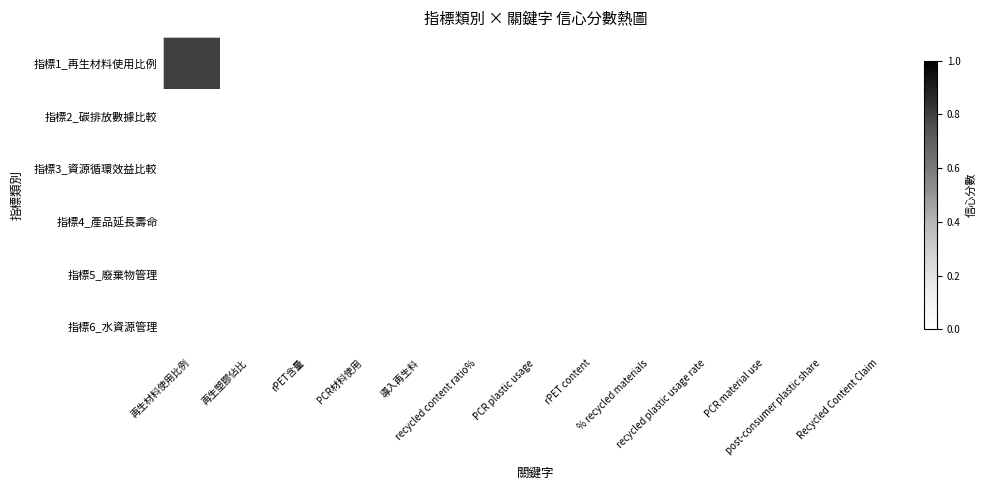

Reading right to left, list all the values displayed in this chart.

指標1_再生材料使用比例: Recycled Content Claim=0.0	post-consumer plastic share=0.0	PCR material use=0.0	recycled plastic usage rate=0.0	% recycled materials=0.0	rPET content=0.0	PCR plastic usage=0.0	recycled content ratio%=0.0	導入再生料=0.0	PCR材料使用=0.0	rPET含量=0.0	再生塑膠佔比=0.0	再生材料使用比例=0.8
指標2_碳排放數據比較: Recycled Content Claim=0.0	post-consumer plastic share=0.0	PCR material use=0.0	recycled plastic usage rate=0.0	% recycled materials=0.0	rPET content=0.0	PCR plastic usage=0.0	recycled content ratio%=0.0	導入再生料=0.0	PCR材料使用=0.0	rPET含量=0.0	再生塑膠佔比=0.0	再生材料使用比例=0.0
指標3_資源循環效益比較: Recycled Content Claim=0.0	post-consumer plastic share=0.0	PCR material use=0.0	recycled plastic usage rate=0.0	% recycled materials=0.0	rPET content=0.0	PCR plastic usage=0.0	recycled content ratio%=0.0	導入再生料=0.0	PCR材料使用=0.0	rPET含量=0.0	再生塑膠佔比=0.0	再生材料使用比例=0.0
指標4_產品延長壽命: Recycled Content Claim=0.0	post-consumer plastic share=0.0	PCR material use=0.0	recycled plastic usage rate=0.0	% recycled materials=0.0	rPET content=0.0	PCR plastic usage=0.0	recycled content ratio%=0.0	導入再生料=0.0	PCR材料使用=0.0	rPET含量=0.0	再生塑膠佔比=0.0	再生材料使用比例=0.0
指標5_廢棄物管理: Recycled Content Claim=0.0	post-consumer plastic share=0.0	PCR material use=0.0	recycled plastic usage rate=0.0	% recycled materials=0.0	rPET content=0.0	PCR plastic usage=0.0	recycled content ratio%=0.0	導入再生料=0.0	PCR材料使用=0.0	rPET含量=0.0	再生塑膠佔比=0.0	再生材料使用比例=0.0
指標6_水資源管理: Recycled Content Claim=0.0	post-consumer plastic share=0.0	PCR material use=0.0	recycled plastic usage rate=0.0	% recycled materials=0.0	rPET content=0.0	PCR plastic usage=0.0	recycled content ratio%=0.0	導入再生料=0.0	PCR材料使用=0.0	rPET含量=0.0	再生塑膠佔比=0.0	再生材料使用比例=0.0